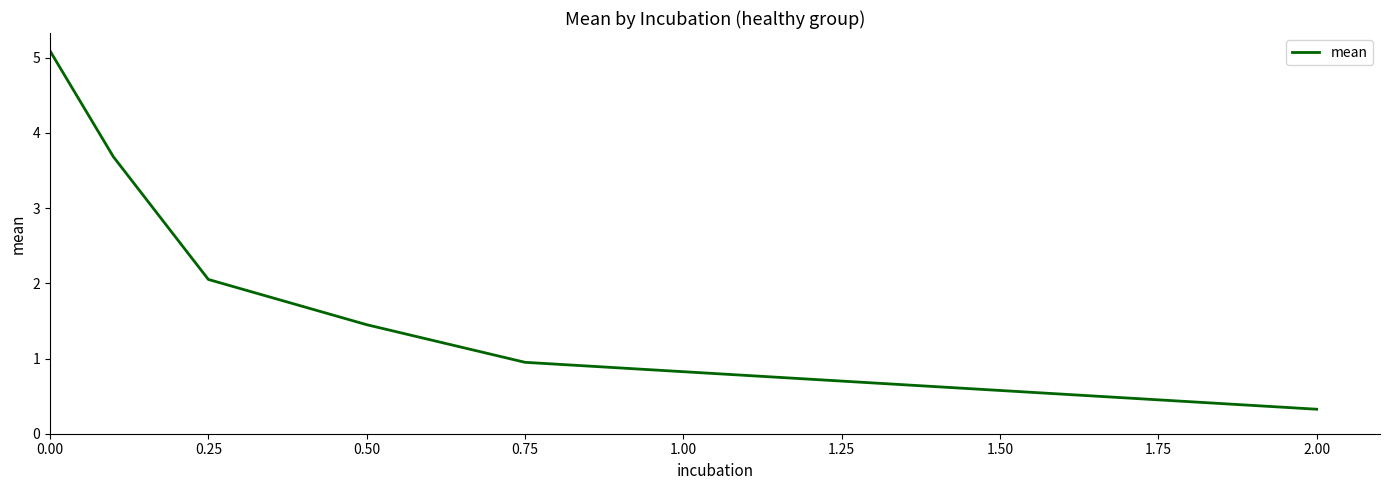

Does the chart have visible grid lines?

No